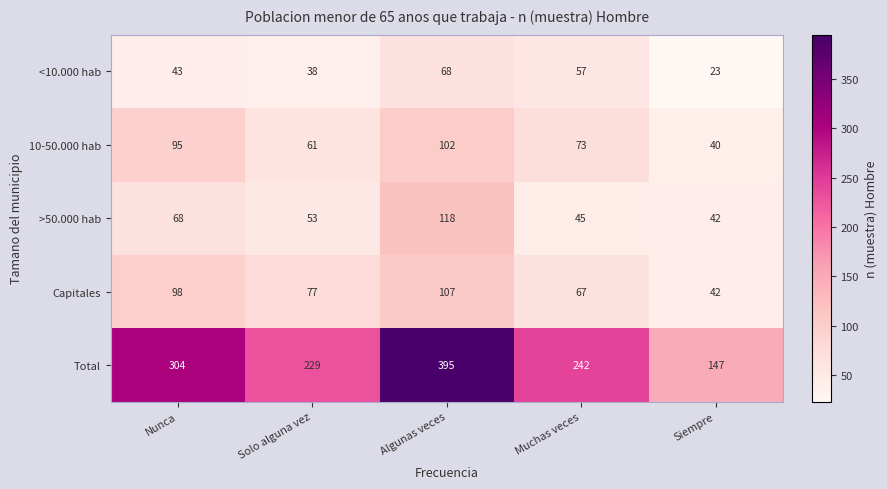

Which series has the largest total across all categories?

Total